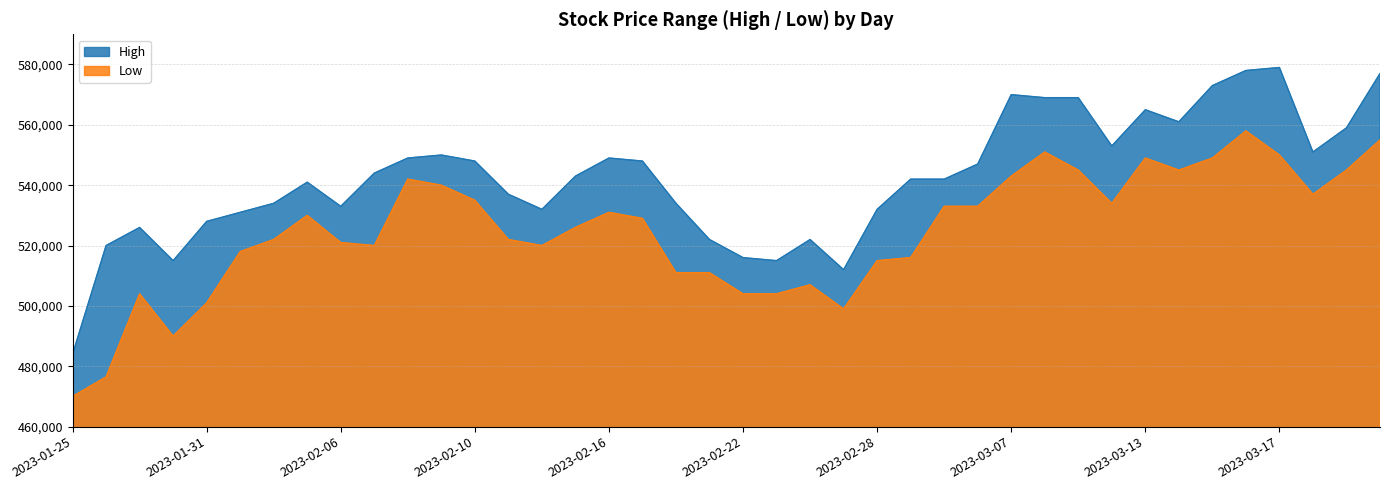

Is the value of High at 2023-03-15 greater than the value of Low at 2023-03-14?

Yes